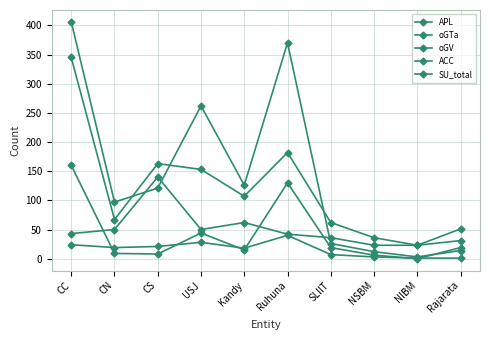

How many lines are shown in the chart?

5